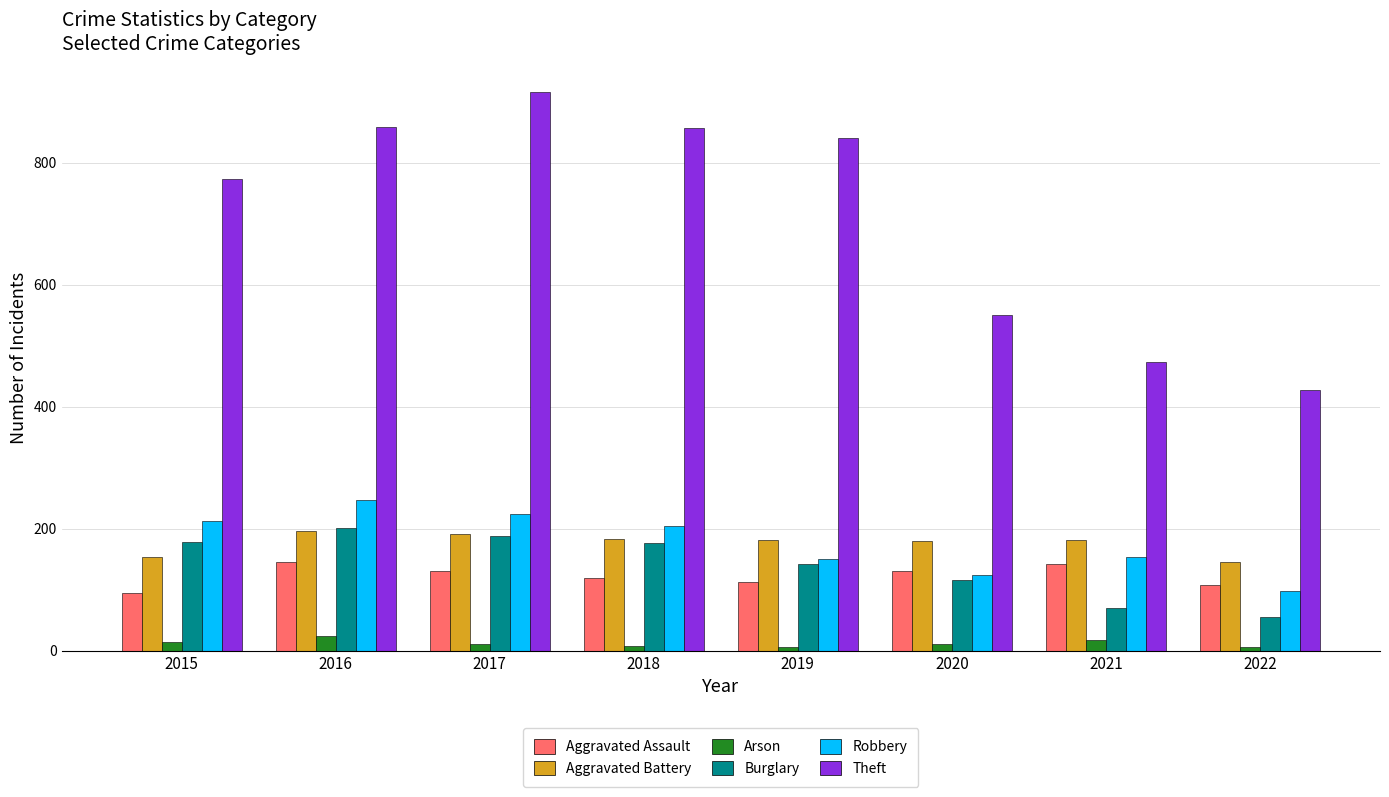

The value of Aggravated Battery at 2018 is 56. True or false?

False